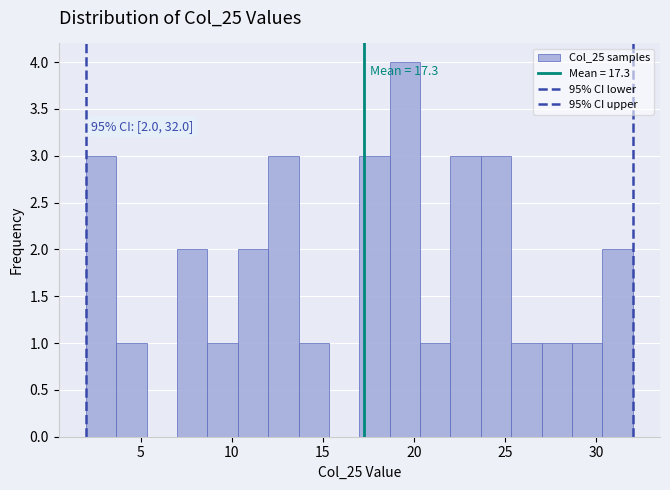

Around what value on the x-axis is the tallest bar? Give the approximate position of its centre, as read against the axis.

19.5